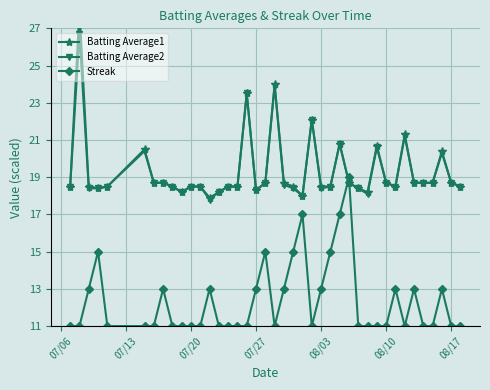

True or false: Streak has more than 2 interior local peaks.

True